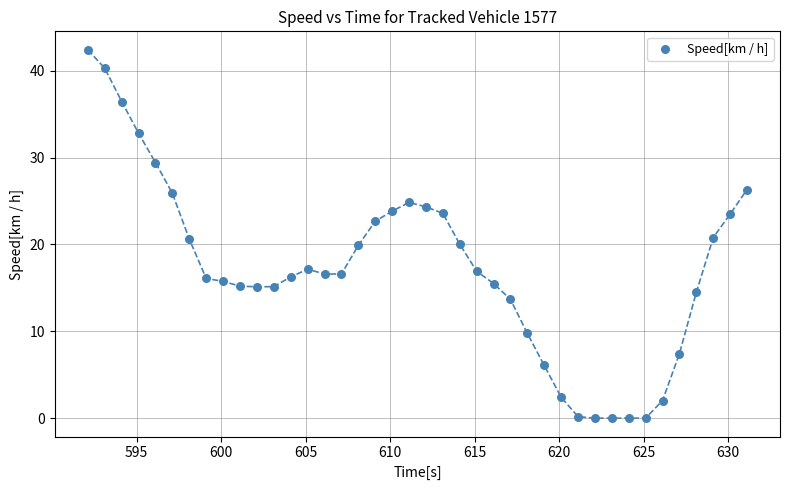

What is the range of X values (max minus min)?

39.0